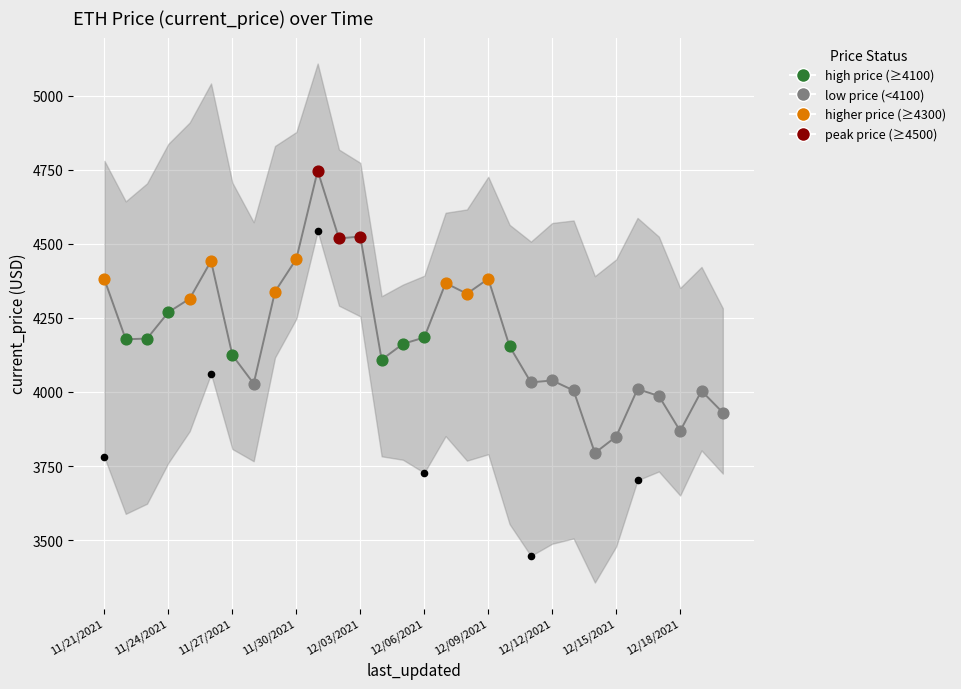

Approximately how many times larger is the value at 11/21/2021 compared to 11/27/2021?

1.0